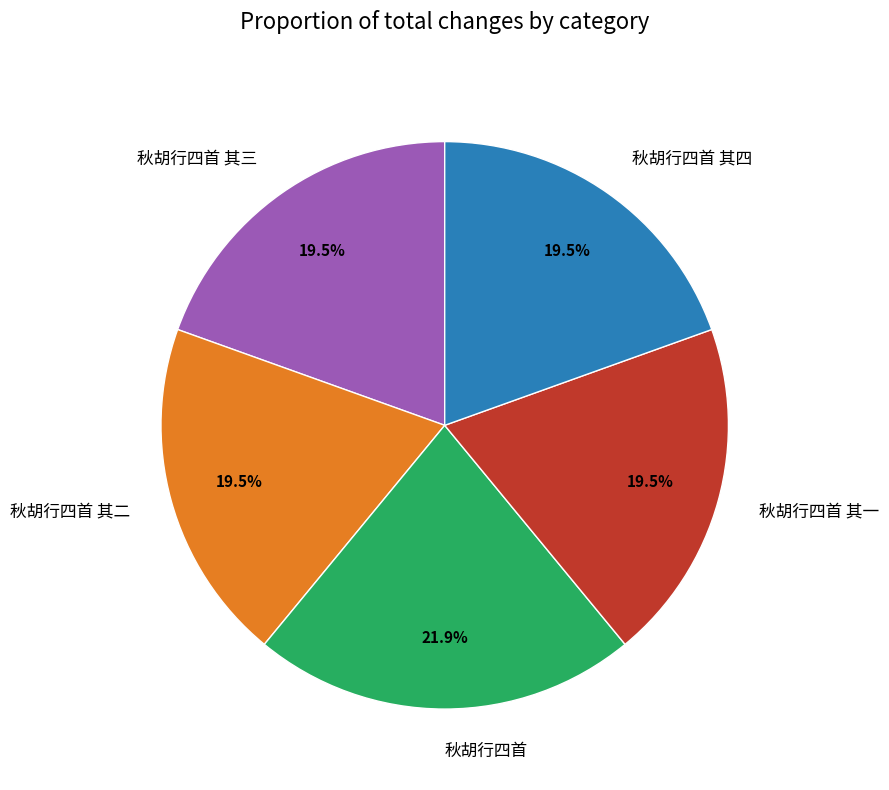

Count the number of slices in the pie.

5